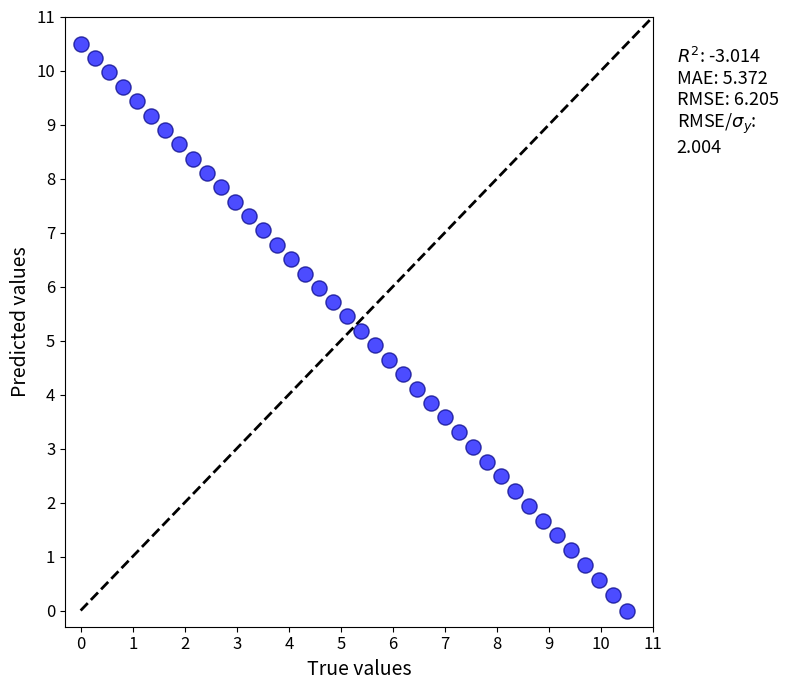

What is the range of X values (max minus min)?

10.5